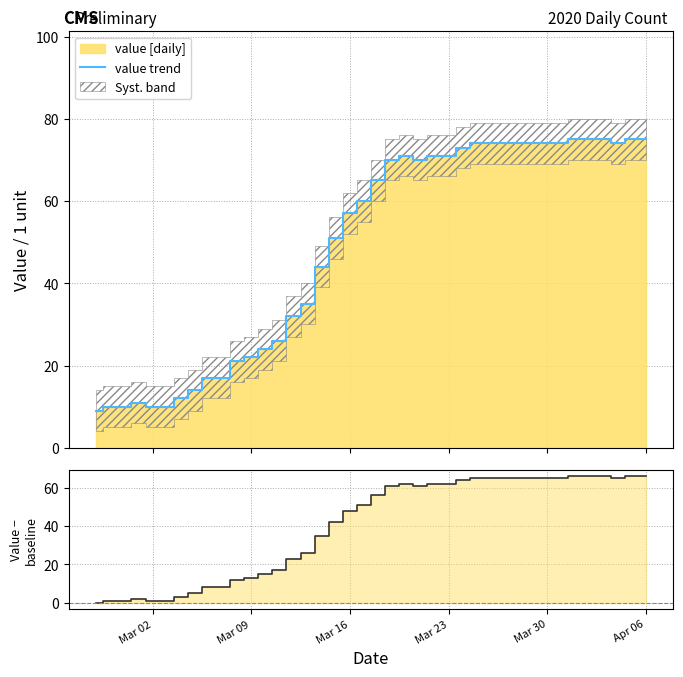

What is the minimum value for value trend?

9